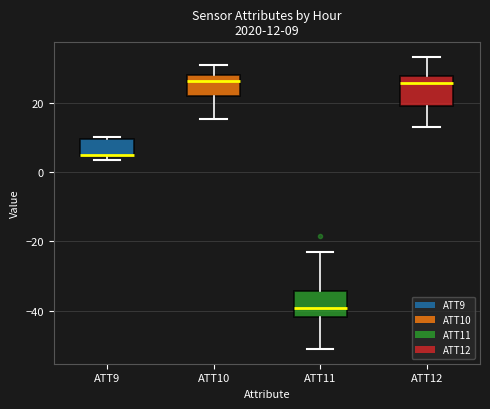

Which box's median line is the lowest?

ATT11